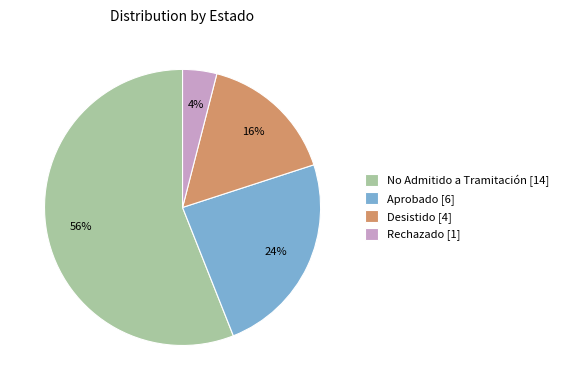

To the nearest percent, what is the difference between the largest and smallest slice percentages?

52%